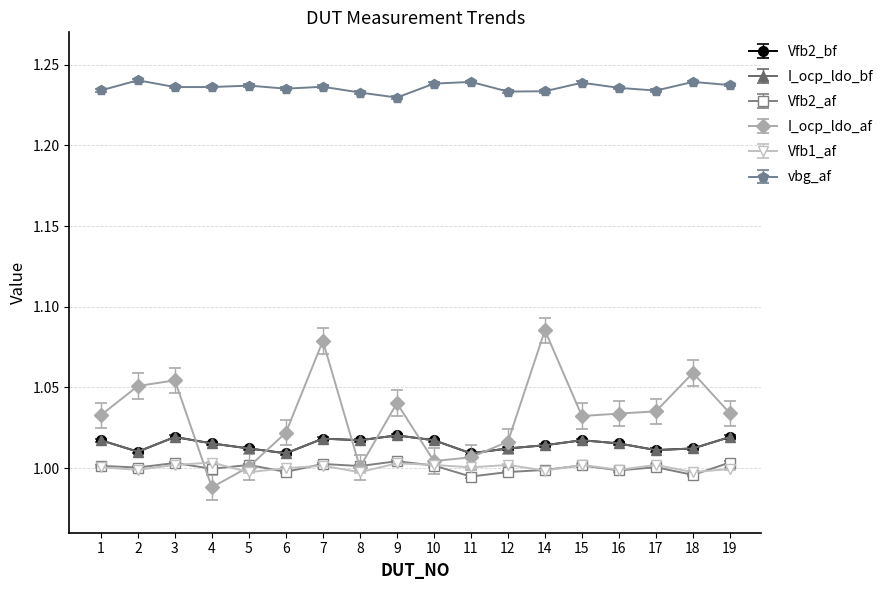

Is this an area chart (filled region under the line)?

No